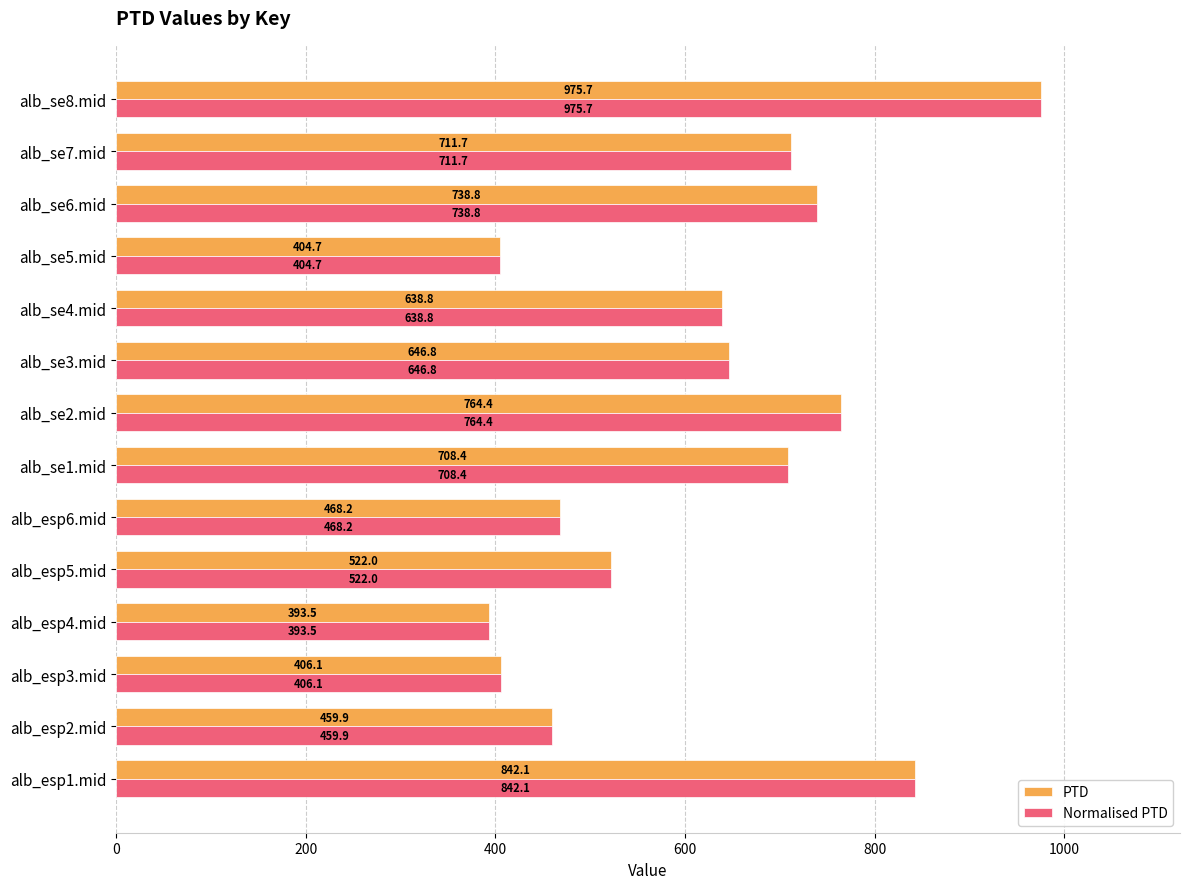

What is the minimum value shown in the chart?

393.5